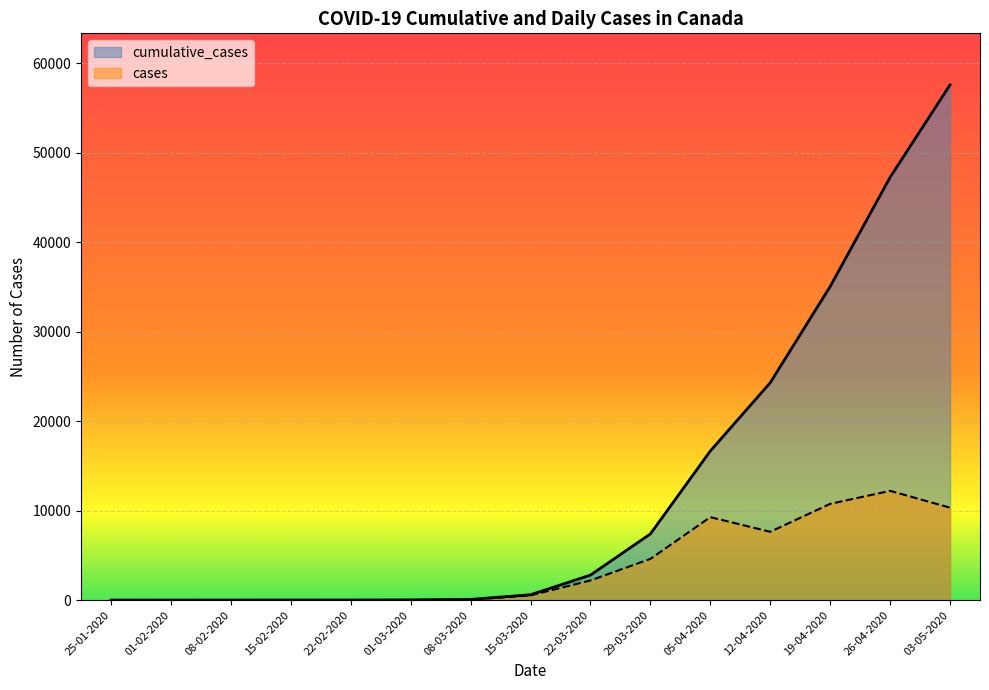

What is the difference between the maximum and minimum values in the cases series?

12212